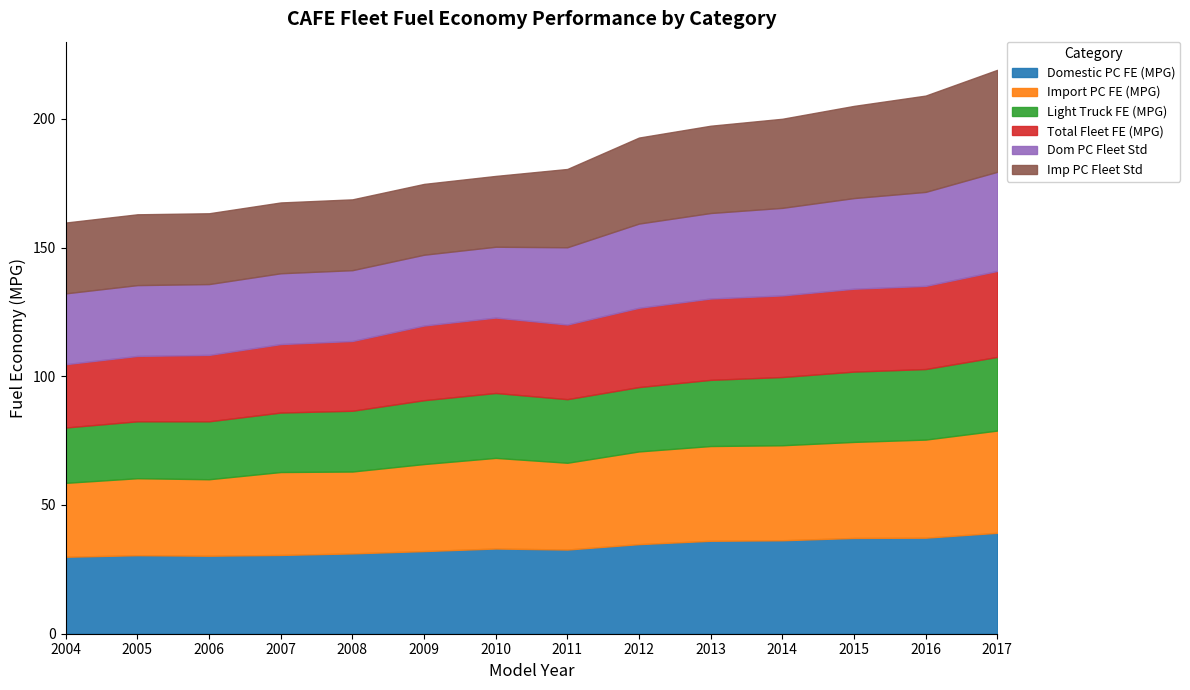

True or false: Dom PC Fleet Std and Domestic PC FE (MPG) intersect in this chart.

False